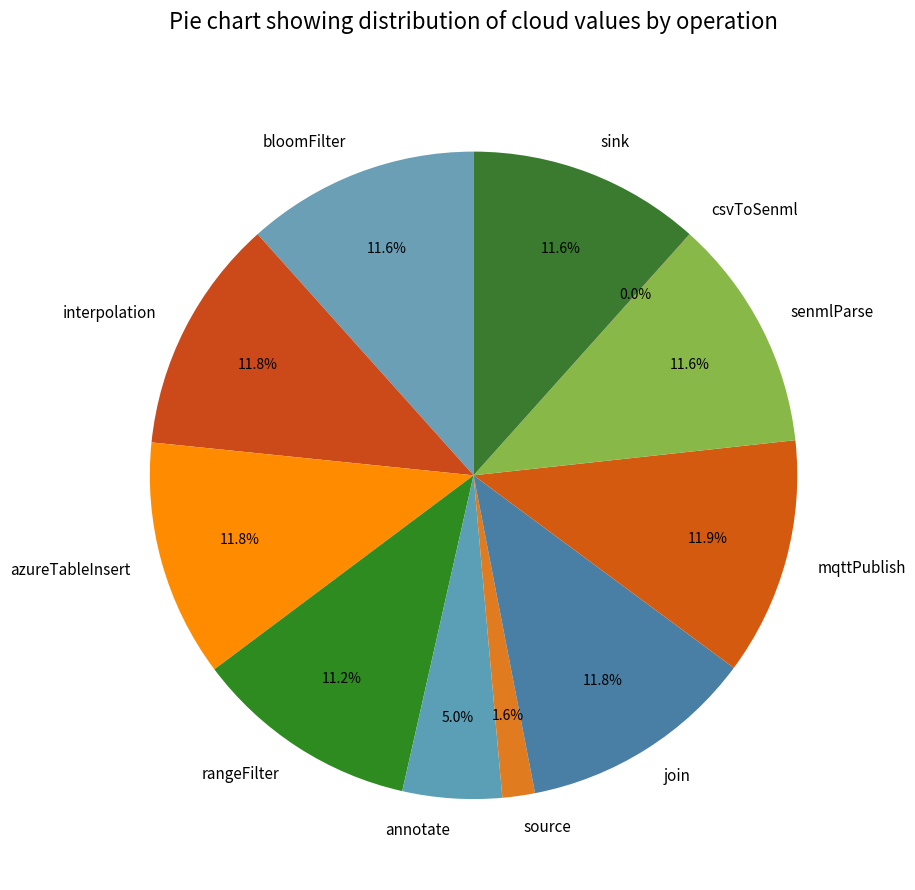

Is there any slice that represents more than half of the pie?

No